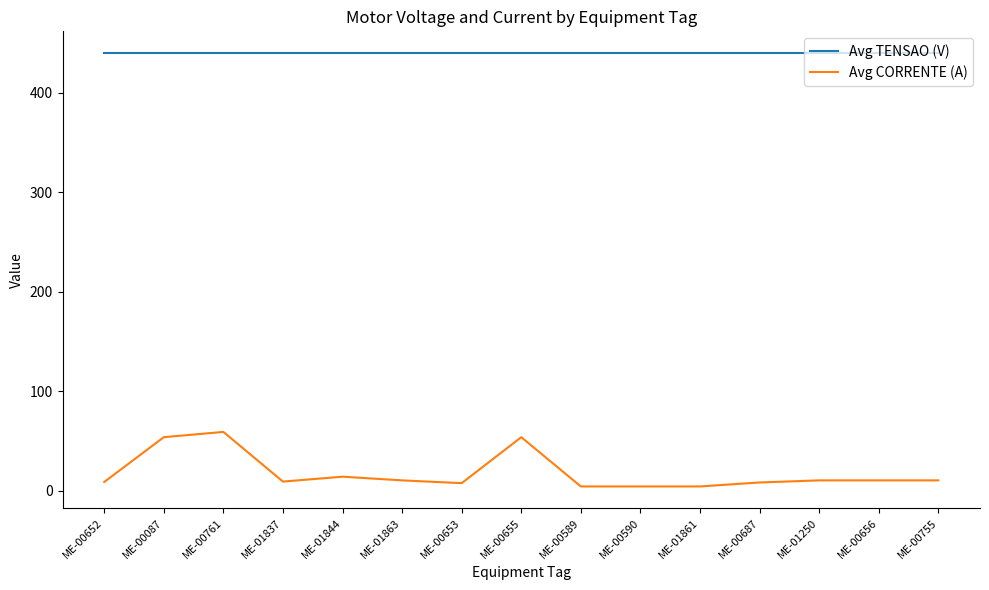

The Avg TENSAO (V) series shows 440.0 at ME-01837. True or false?

True